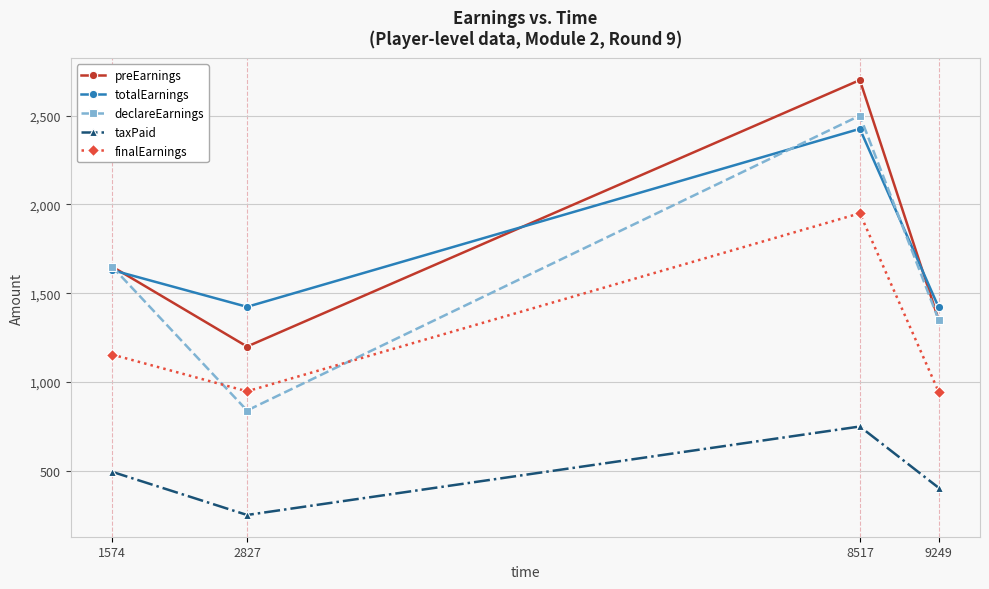

Between 1574 and 2827, which series saw the biggest shift?

declareEarnings